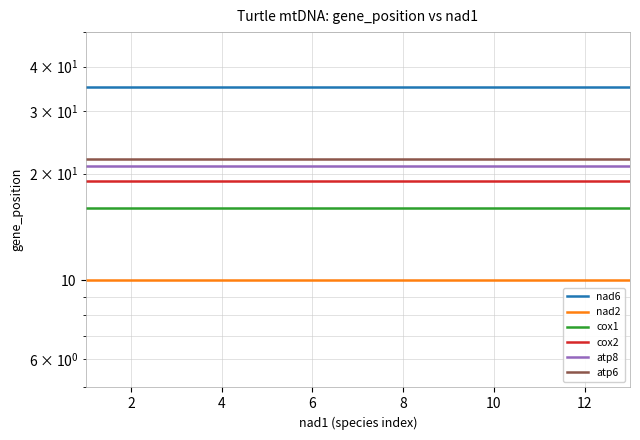

Reading right to left, list all the values displayed in this chart.

nad6: 35	35	35	35	35	35	35	35	35	35	35	35	35
nad2: 10	10	10	10	10	10	10	10	10	10	10	10	10
cox1: 16	16	16	16	16	16	16	16	16	16	16	16	16
cox2: 19	19	19	19	19	19	19	19	19	19	19	19	19
atp8: 21	21	21	21	21	21	21	21	21	21	21	21	21
atp6: 22	22	22	22	22	22	22	22	22	22	22	22	22